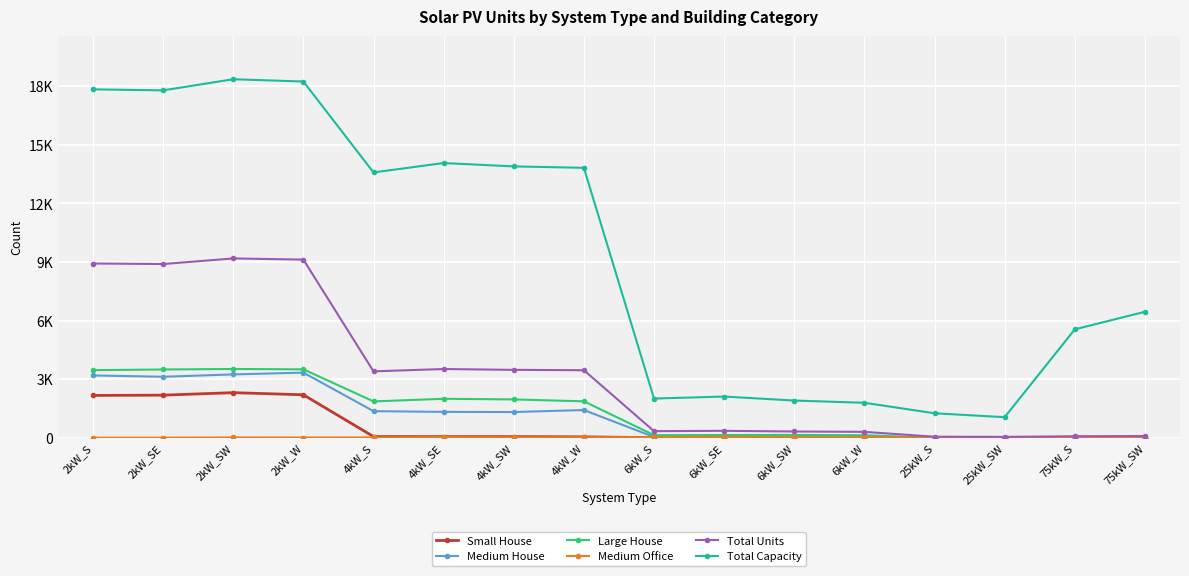

What is the sum of all Total Units values?

51516